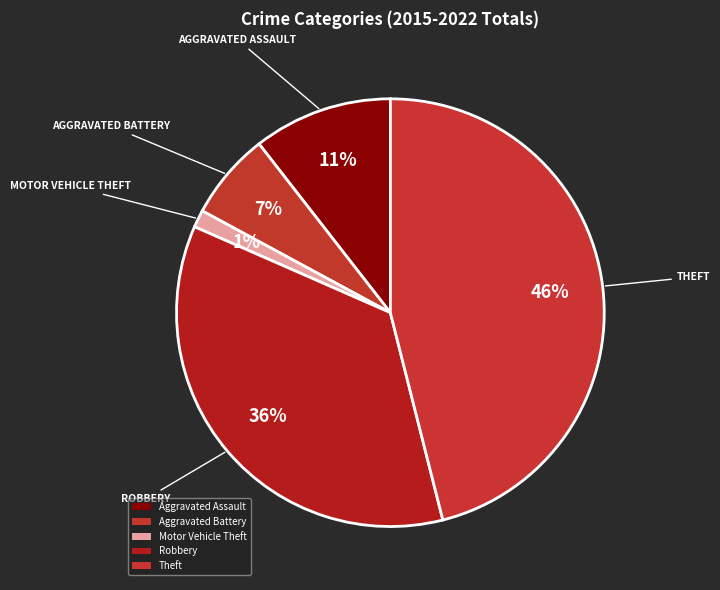

Rank the categories by value from lowest to highest.

Motor Vehicle Theft, Aggravated Battery, Aggravated Assault, Robbery, Theft